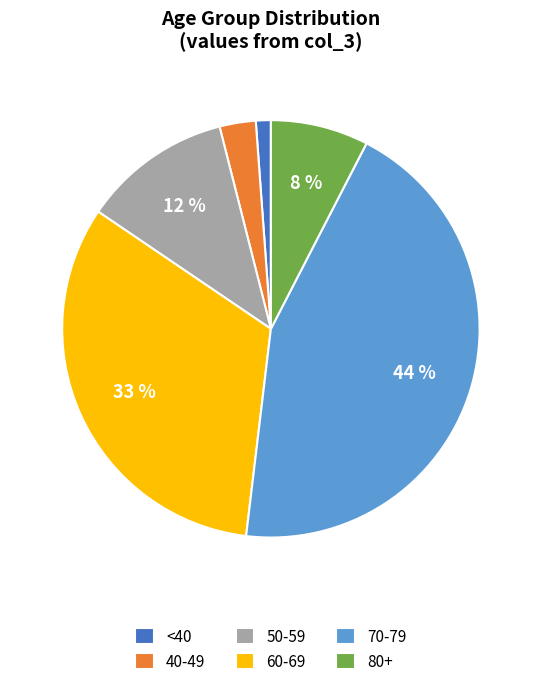

Which slice is the largest?

70-79